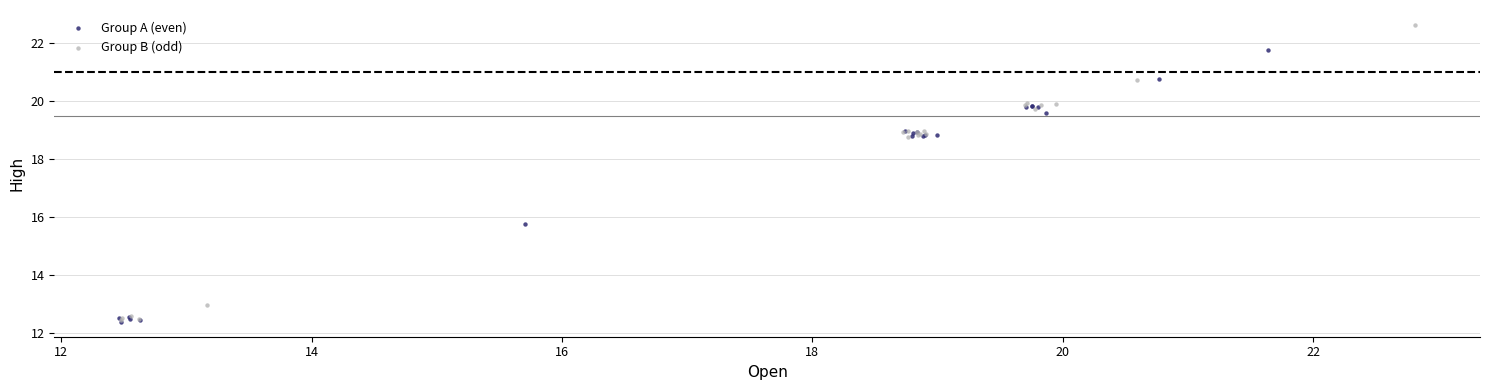

Which series reaches the maximum Y coordinate?

Group B (odd)